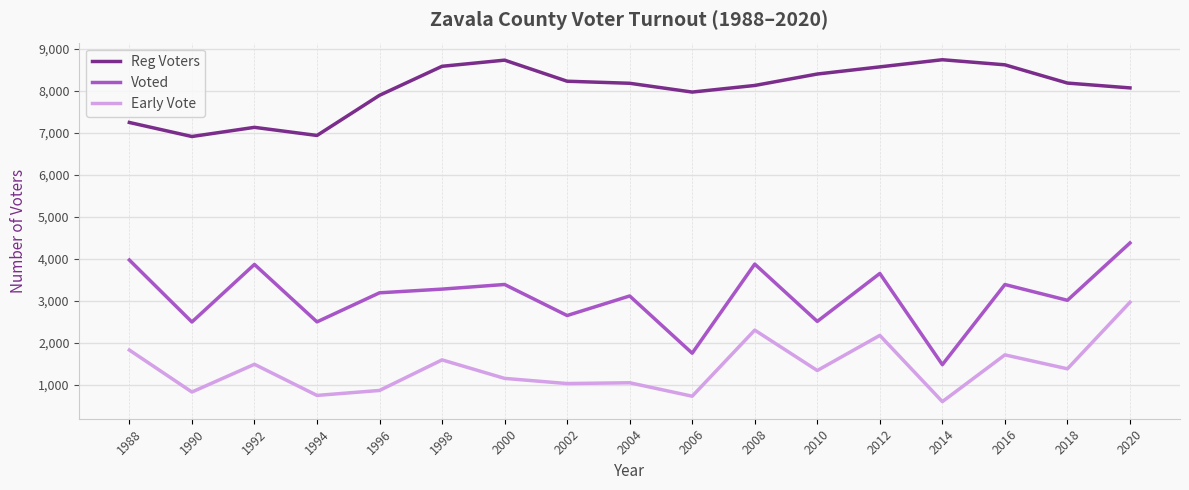

What is the difference between the maximum and minimum values in the Early Vote series?

2363